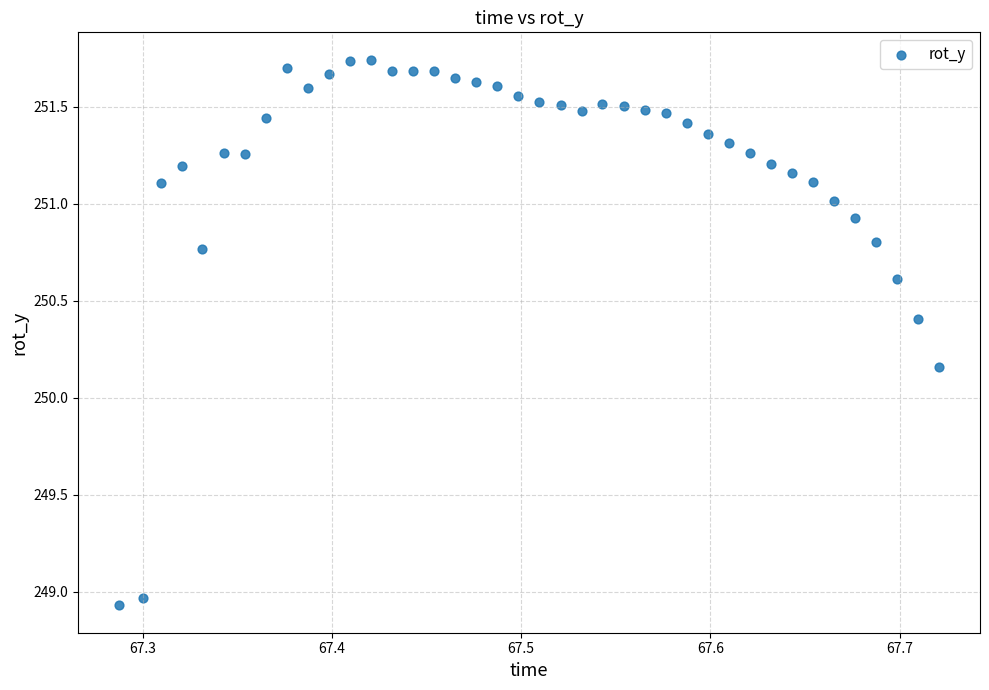

What is the range of Y values (max minus min)?

2.8